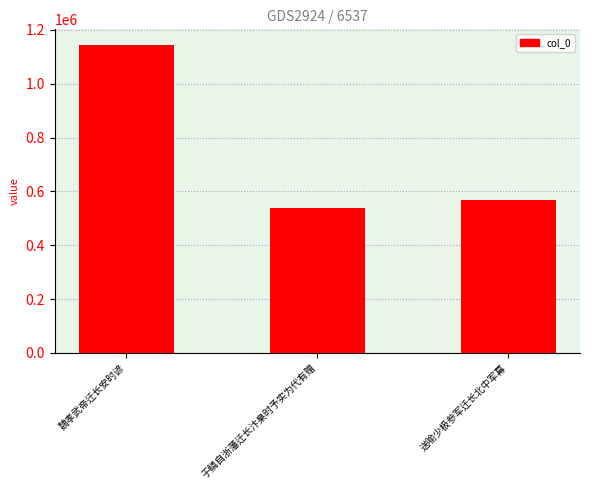

What is the label of the 2nd bar from the right?

于鳞自浙藩迁长汴臬时予实为代有赠